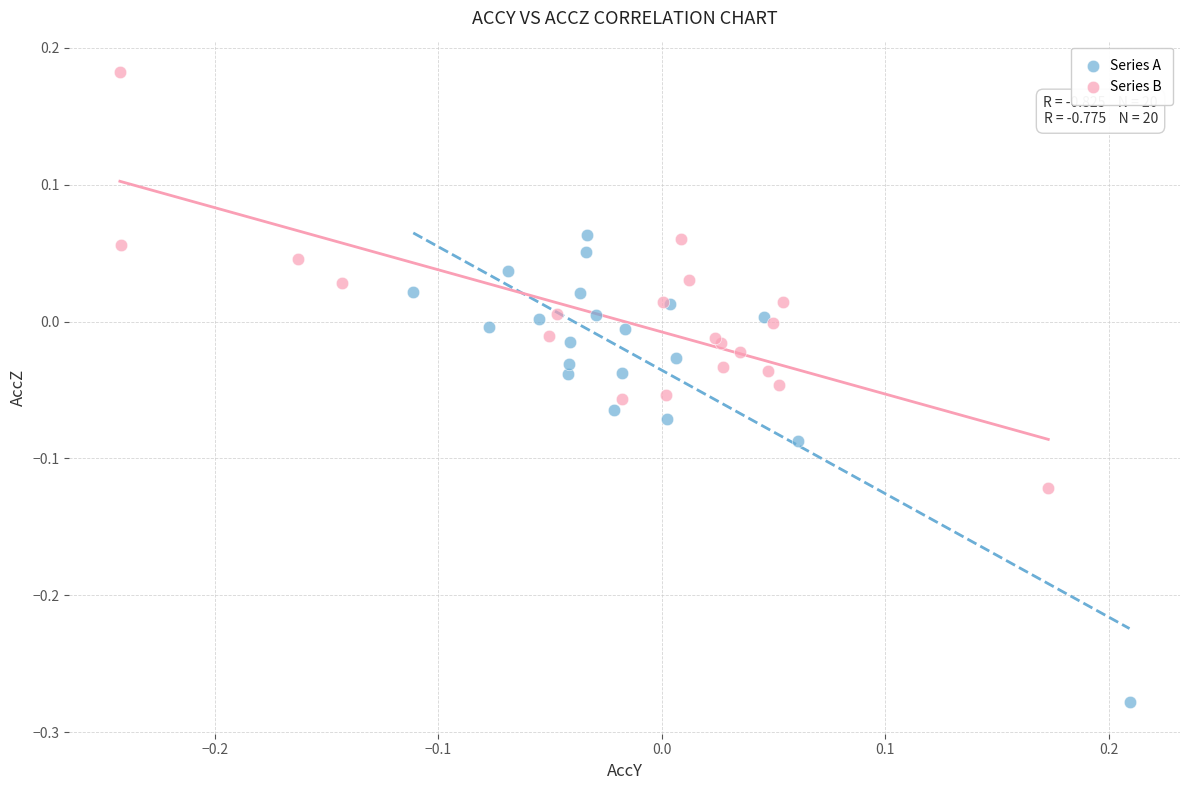

Which series has the widest spread of Y values?

Series A